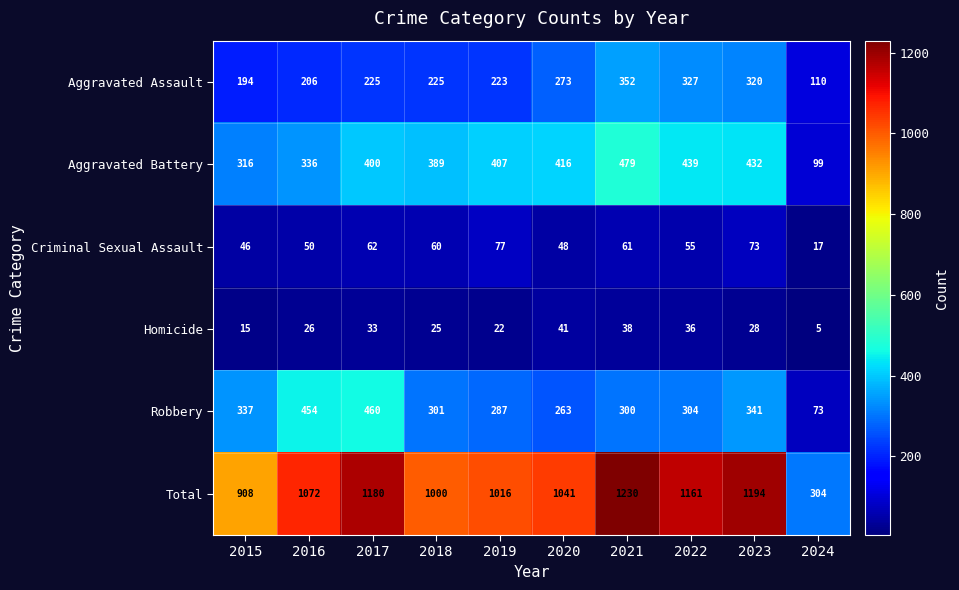

How many data points does each series have?

10